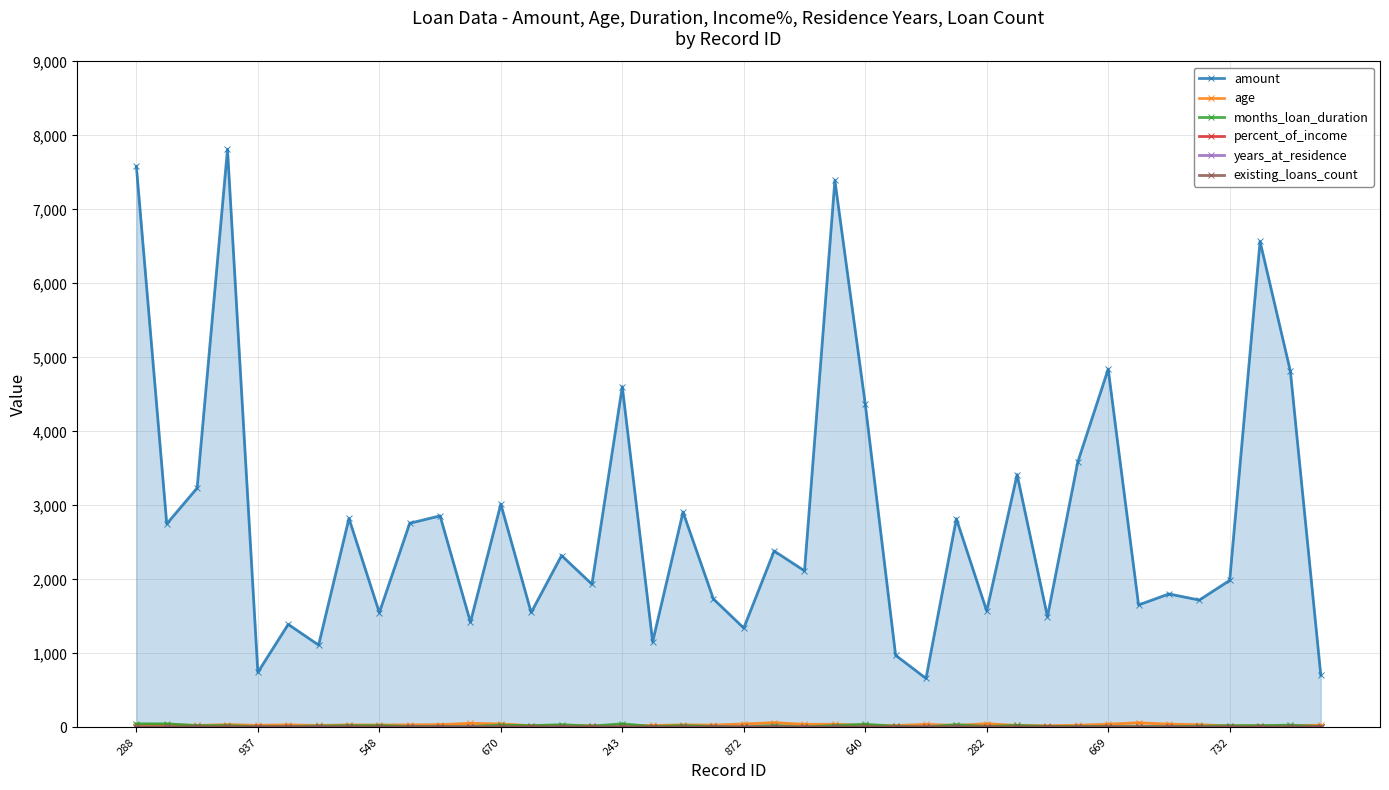

Which series has the largest total across all categories?

amount